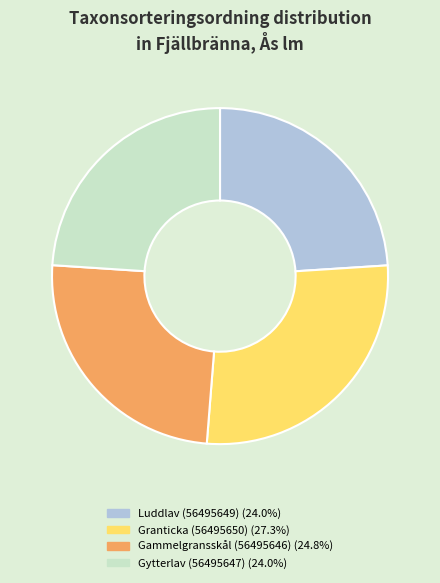

Combined, do Gytterlav (56495647) (24.0%) and Granticka (56495650) (27.3%) account for over 50%?

Yes